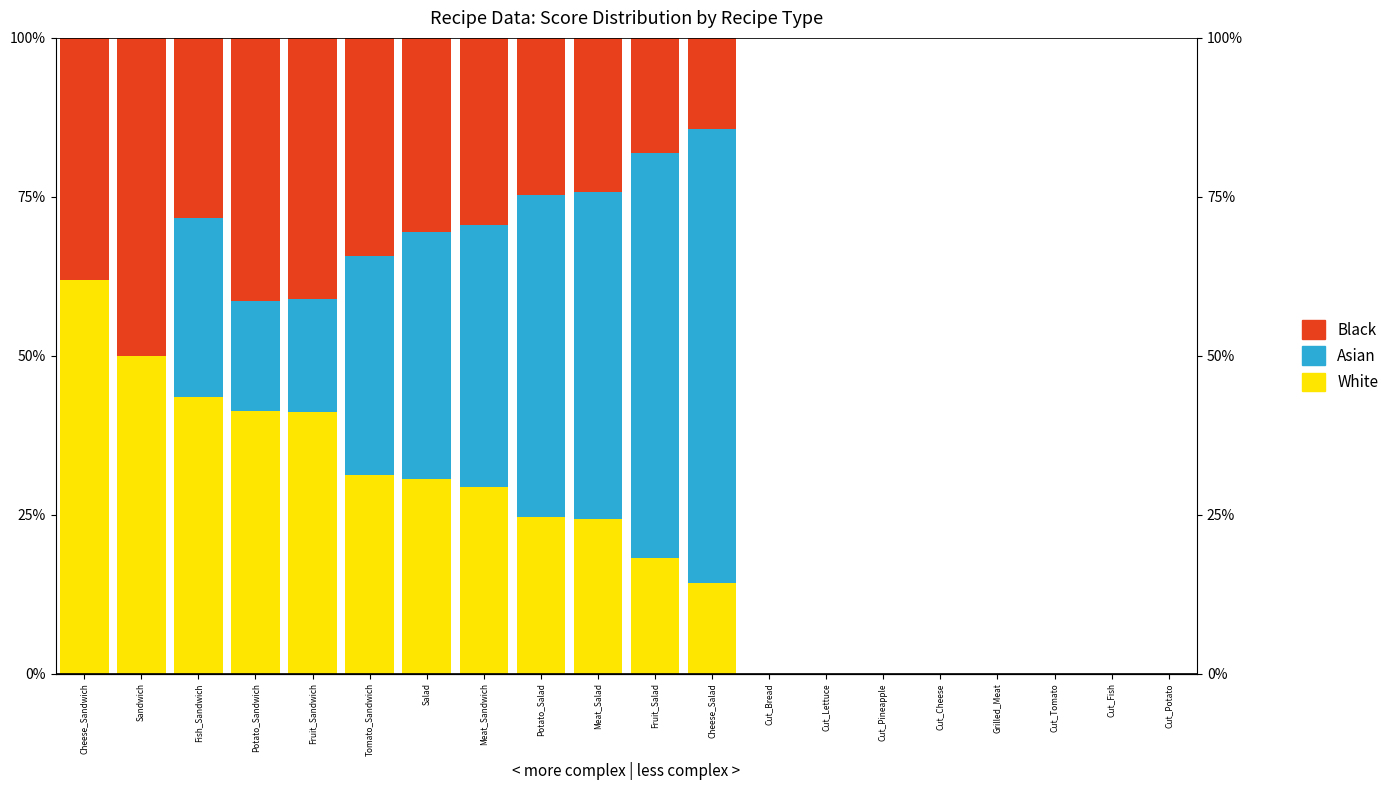

How many distinct data groups are displayed?

3